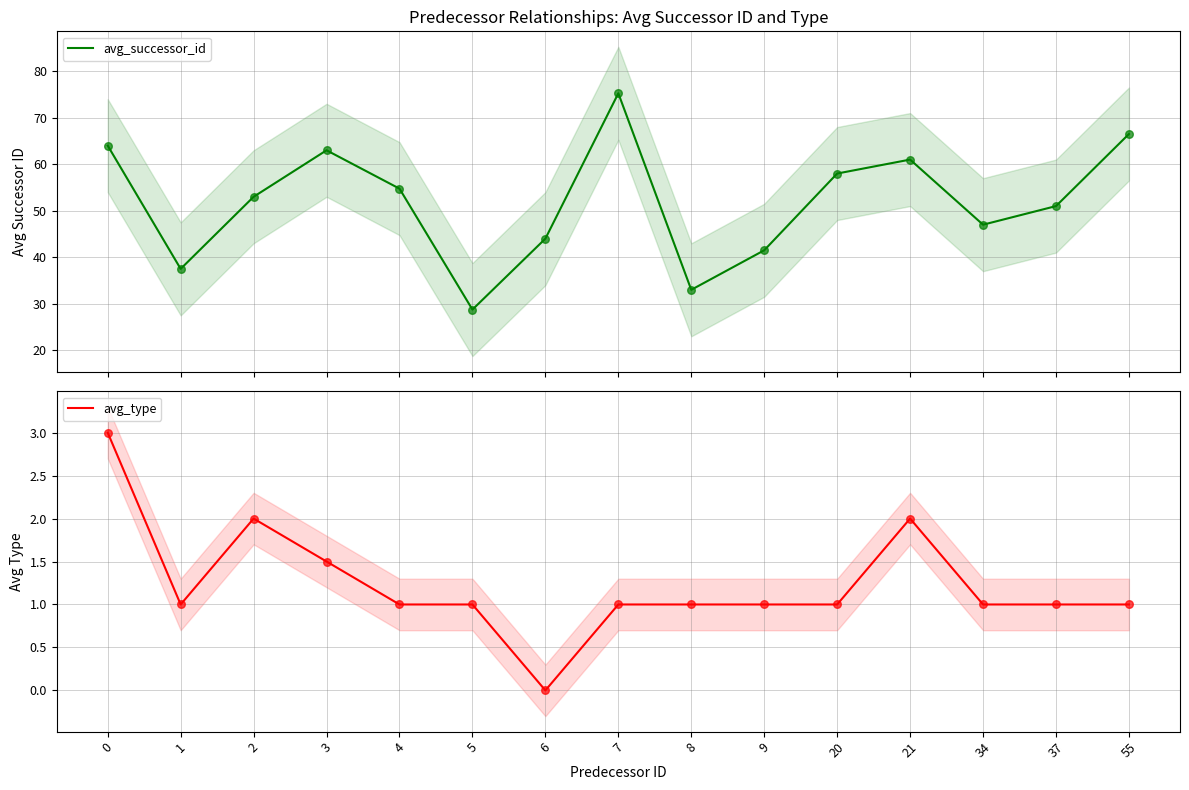

Which series contains the highest Y value?

avg_successor_id